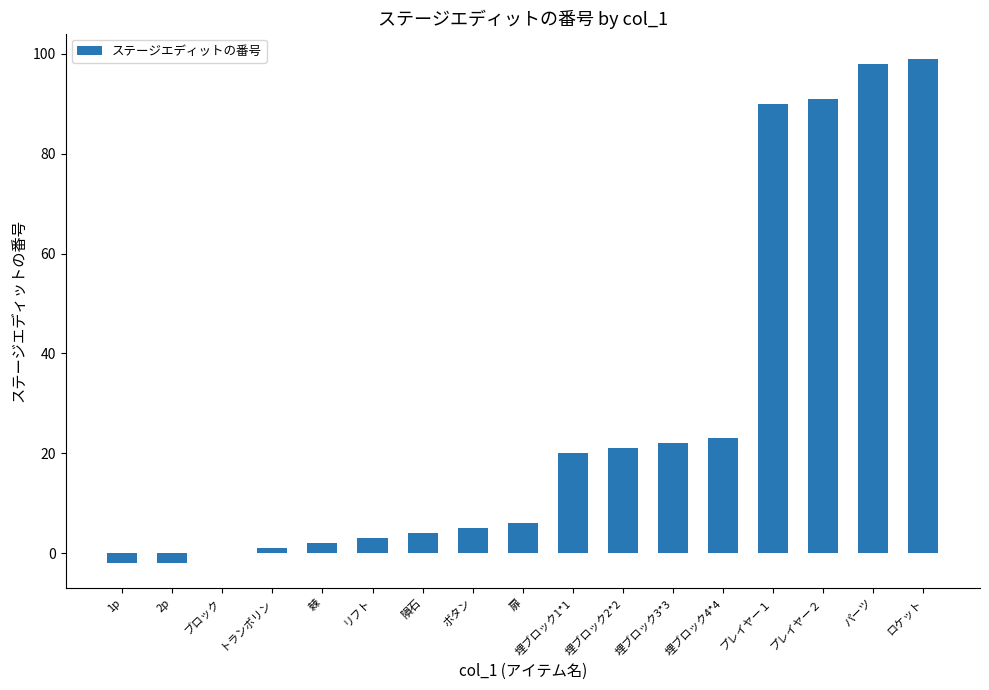

Is it true that the value at 埋ブロック4*4 is 31?

False